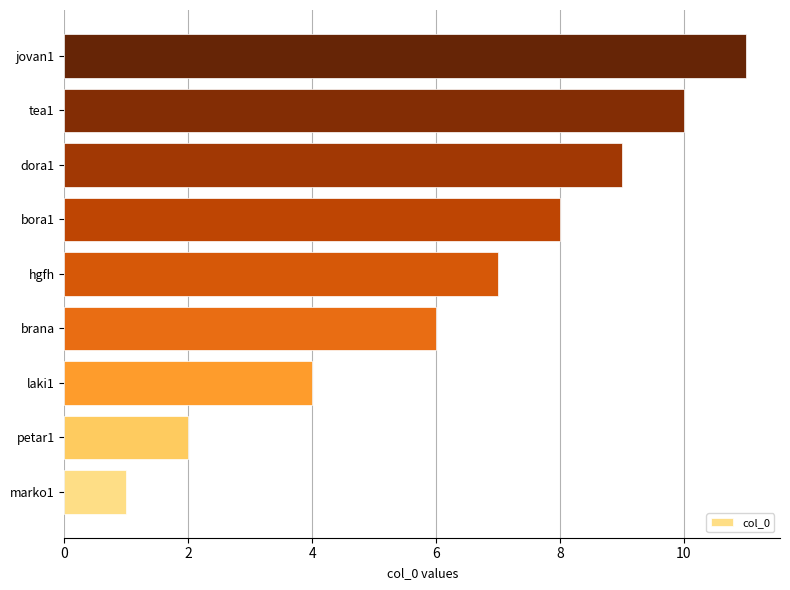

How many values are between 4 and 9?

5